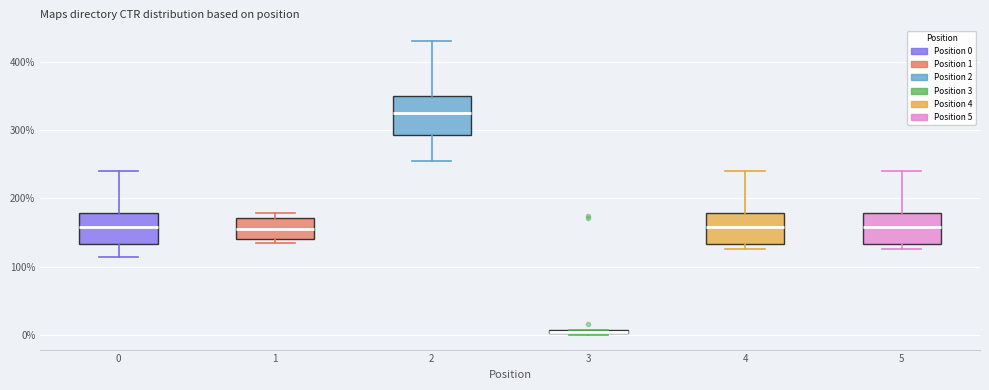

Which box is the tallest, from its lower edge to its upper edge?

2